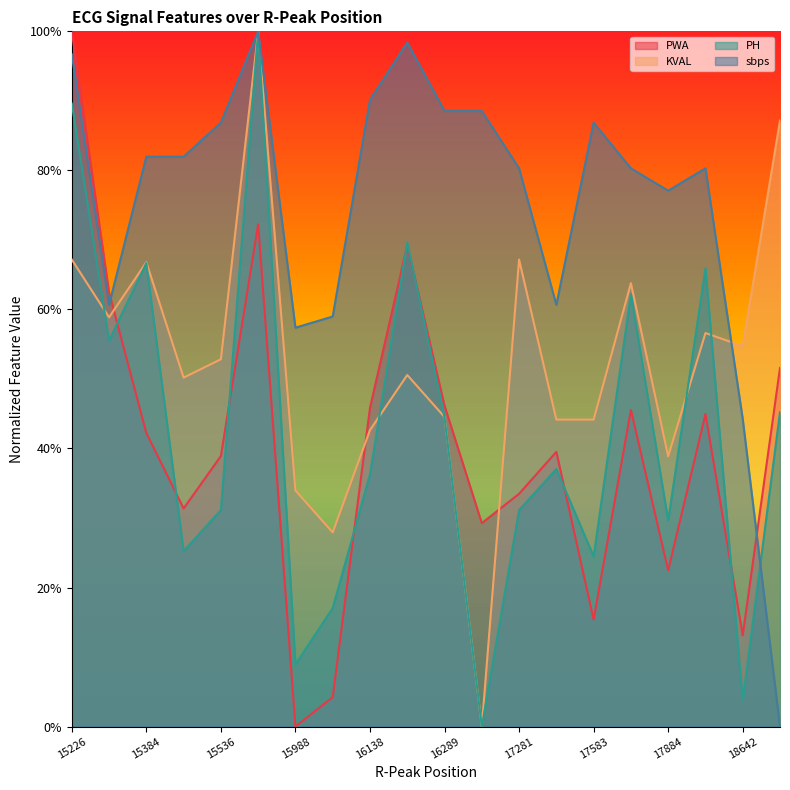

What is the maximum value shown in the chart?

1.0